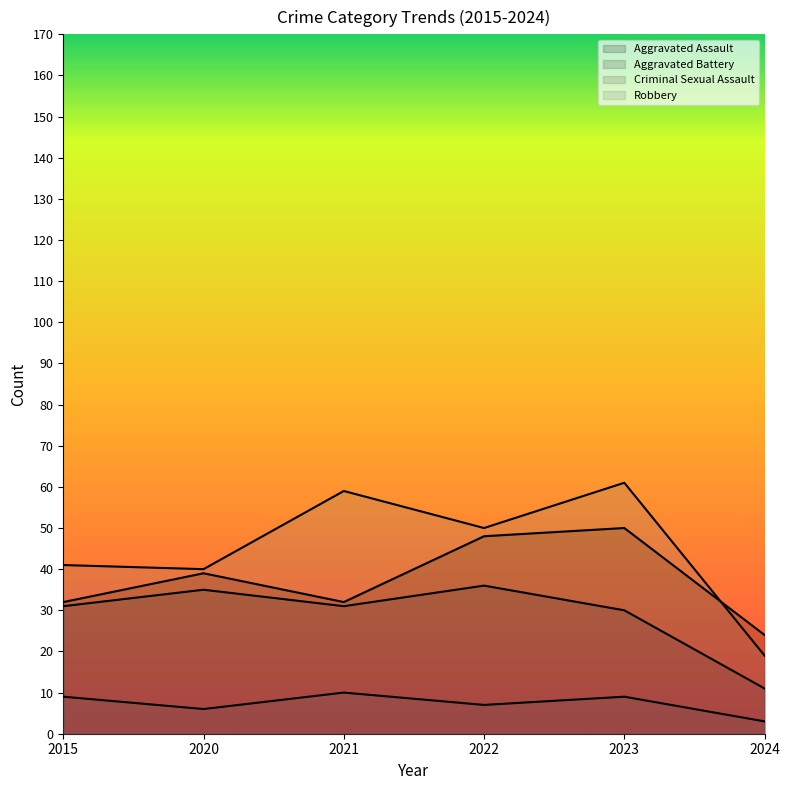

Rank the series at 2020 from lowest to highest value.

Criminal Sexual Assault, Aggravated Battery, Aggravated Assault, Robbery